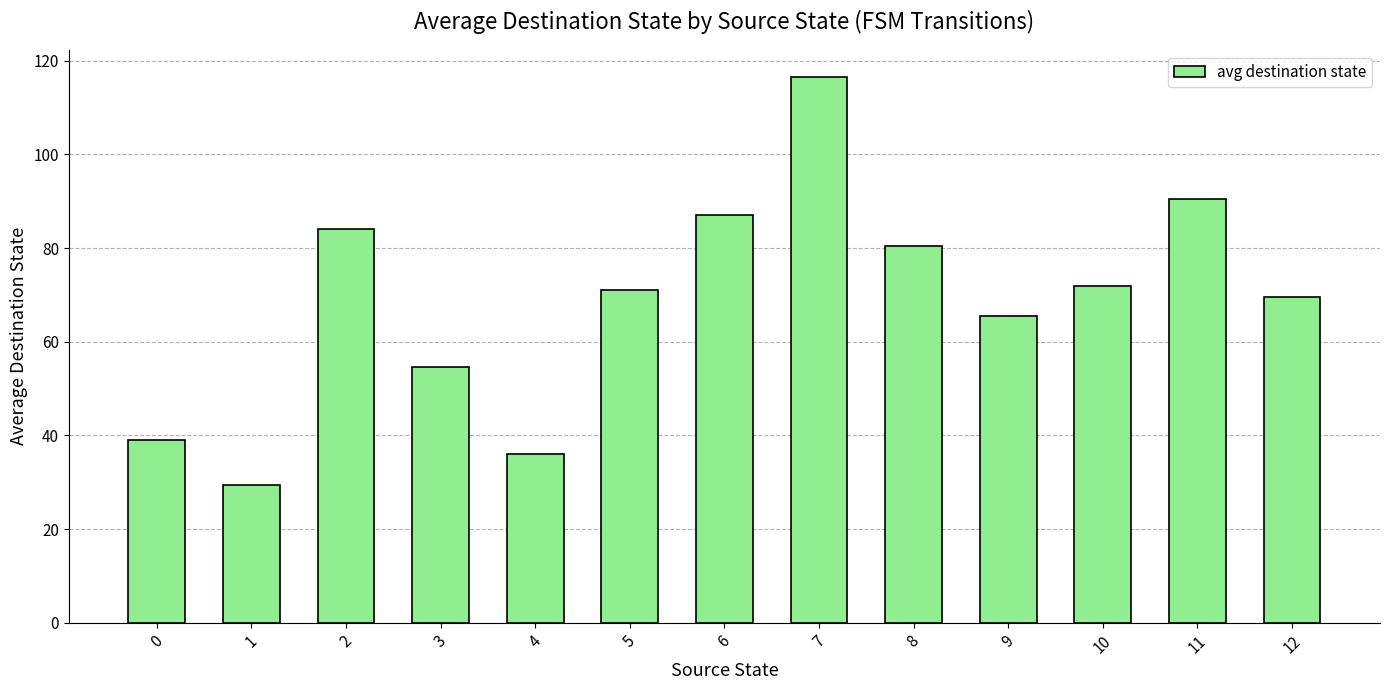

Reading left to right, transcribe all the data shown in this chart.

39.0	29.5	84.0	54.5	36.0	71.0	87.0	116.5	80.5	65.5	72.0	90.5	69.5